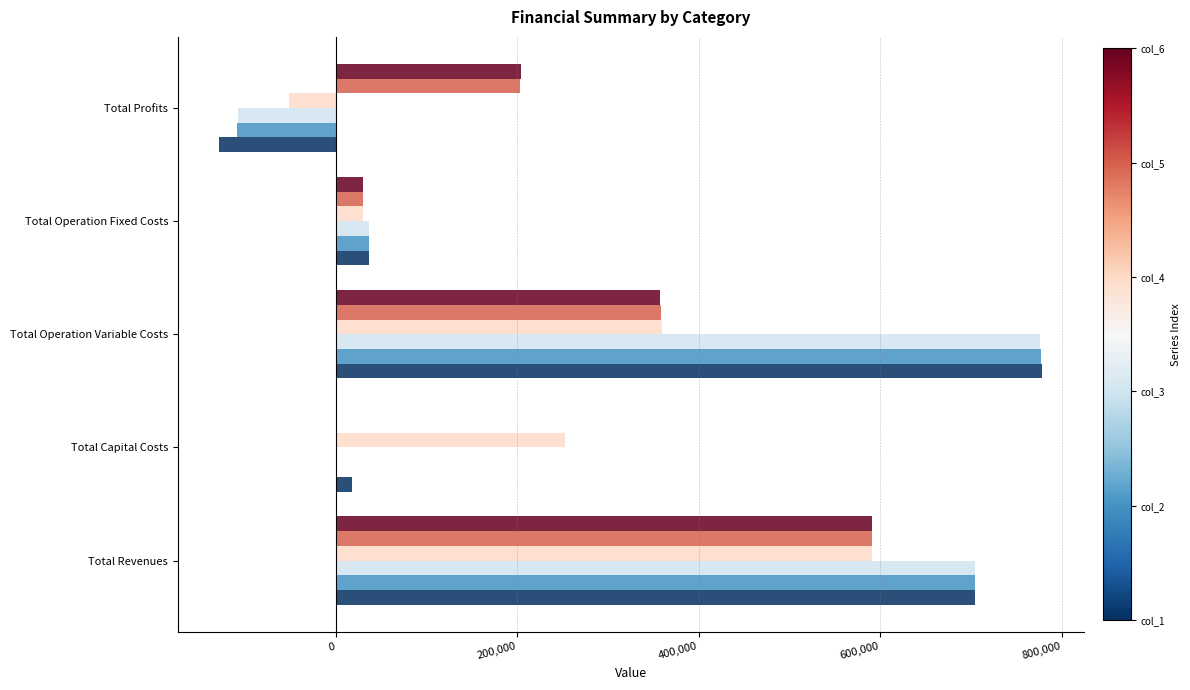

What is the maximum value shown in the chart?

778340.6